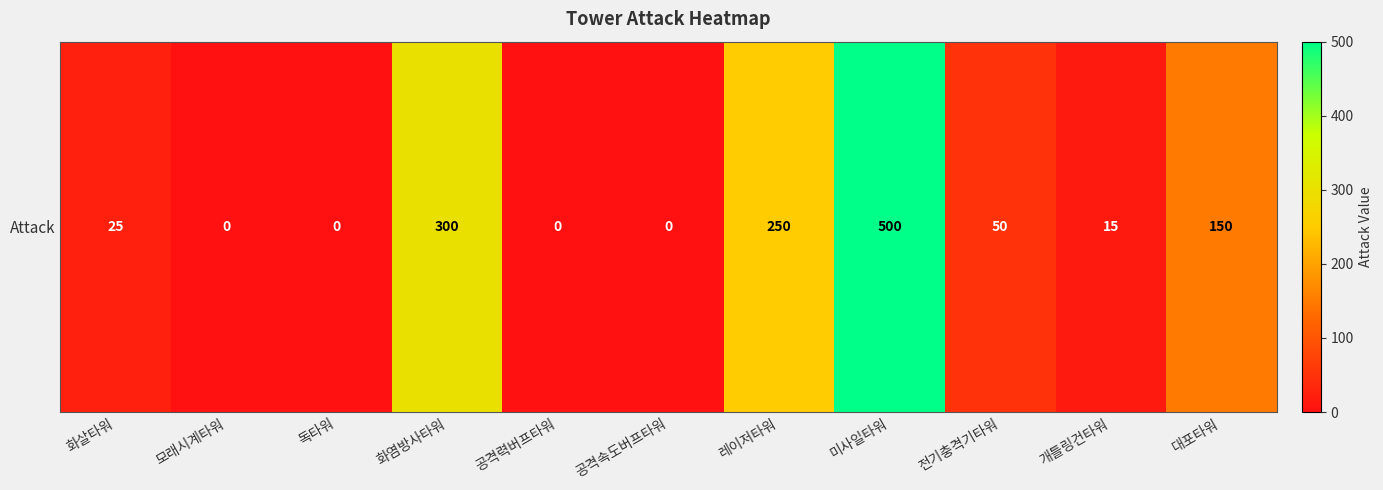

At which label does the data first exceed 25?

화염방사타워